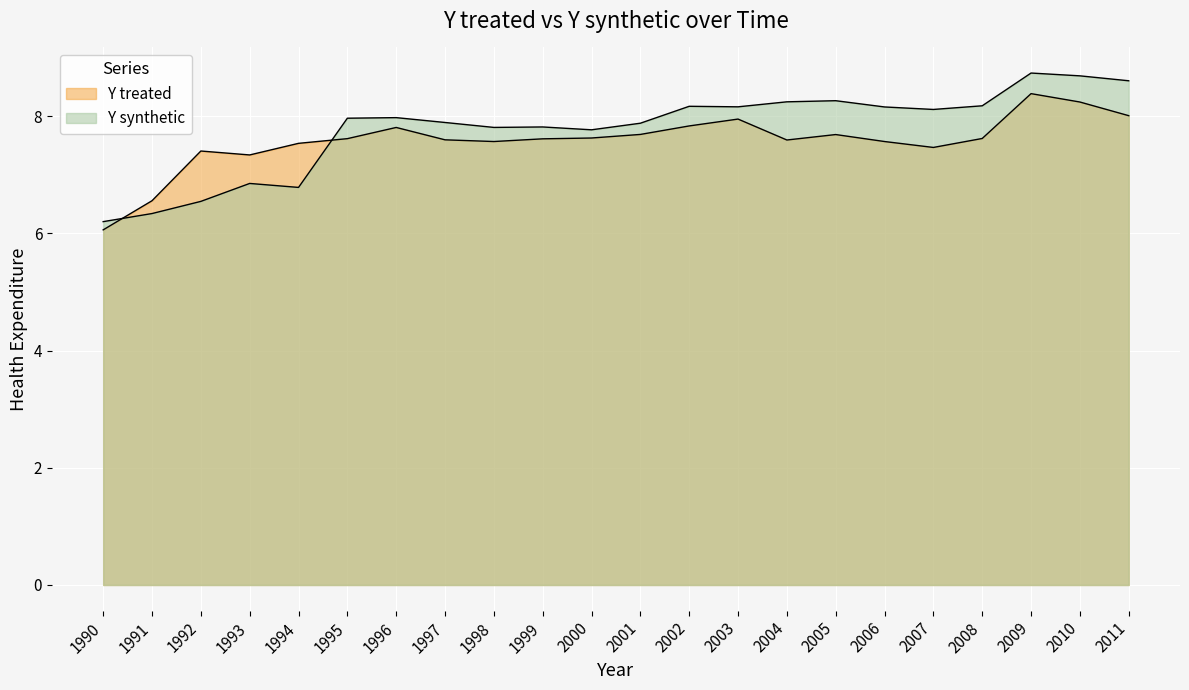

Reading left to right, list all the values displayed in this chart.

Y treated: 1990=6.1	1991=6.6	1992=7.4	1993=7.3	1994=7.5	1995=7.6	1996=7.8	1997=7.6	1998=7.6	1999=7.6	2000=7.6	2001=7.7	2002=7.8	2003=7.9	2004=7.6	2005=7.7	2006=7.6	2007=7.5	2008=7.6	2009=8.4	2010=8.2	2011=8.0
Y synthetic: 1990=6.2	1991=6.3	1992=6.5	1993=6.8	1994=6.8	1995=8.0	1996=8.0	1997=7.9	1998=7.8	1999=7.8	2000=7.8	2001=7.9	2002=8.2	2003=8.2	2004=8.2	2005=8.3	2006=8.2	2007=8.1	2008=8.2	2009=8.7	2010=8.7	2011=8.6